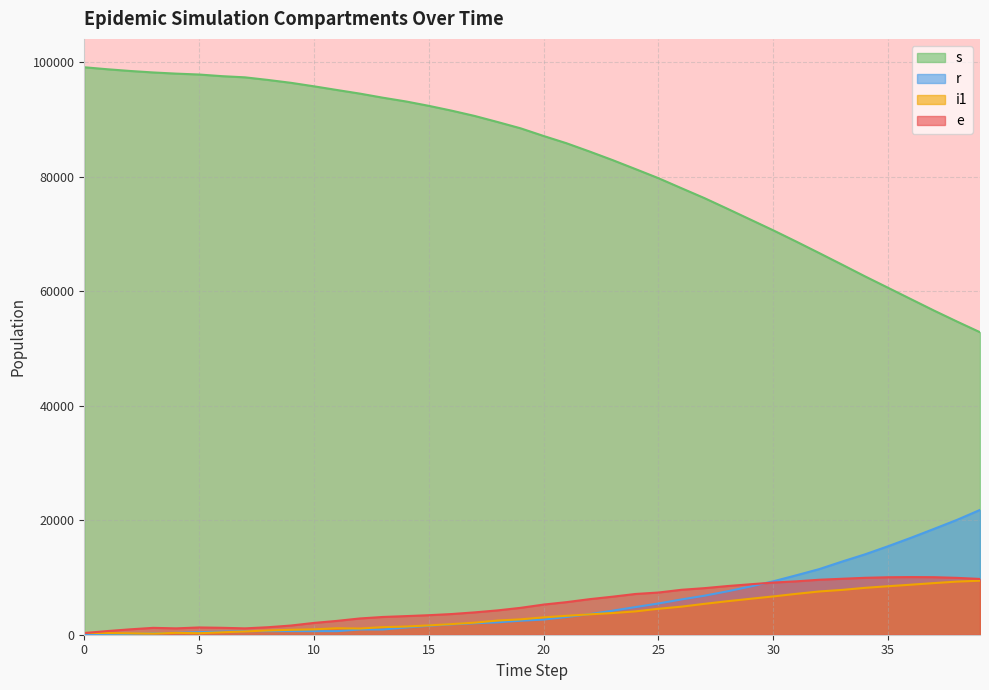

Which series has the largest total across all categories?

s